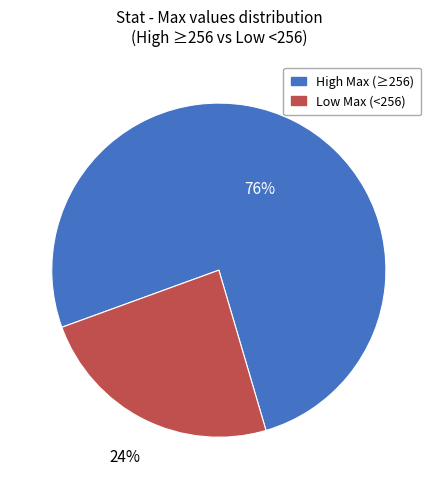

How many segments does this pie chart have?

2